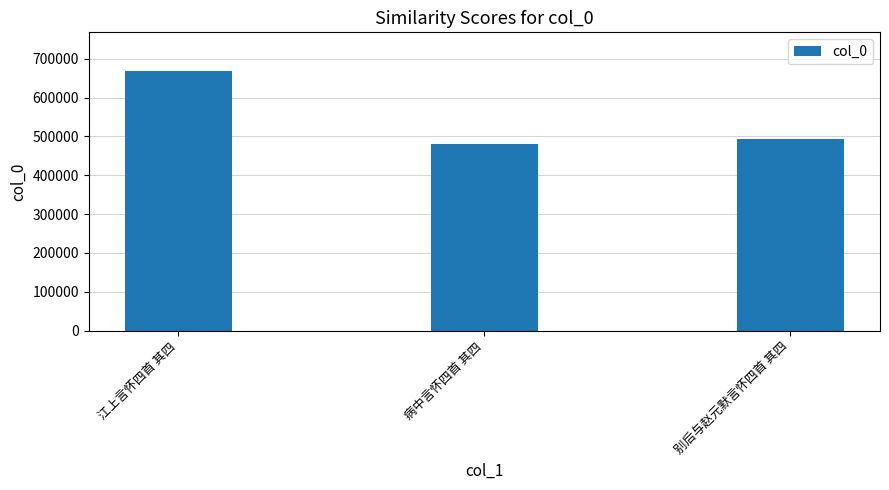

What is the difference between the values at 病中言怀四首 其四 and 别后与赵元默言怀四首 其四?

13790